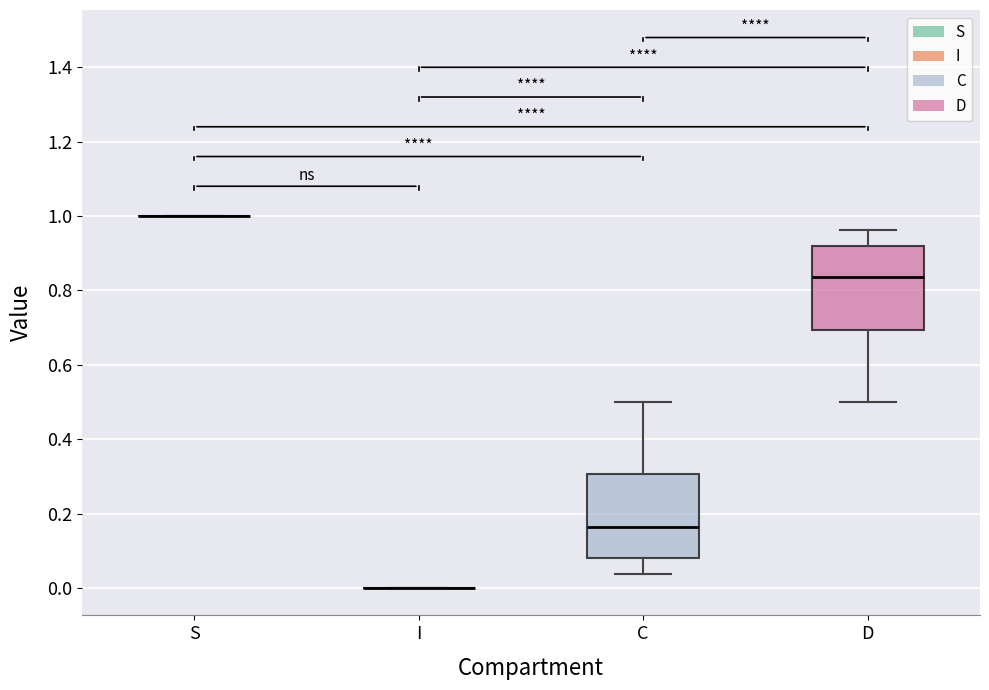

Where does the lower whisker of the box for D end on the y-axis? The values are not printed on the chart, so give them approximately, as read against the axis.

0.50